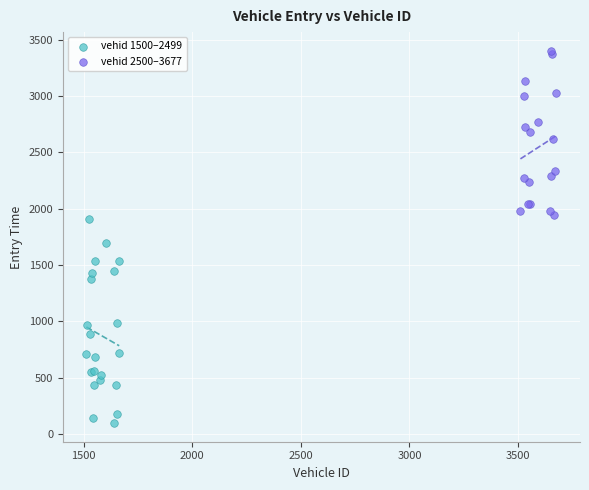

Which series has the largest Y range (max minus min)?

vehid 1500–2499